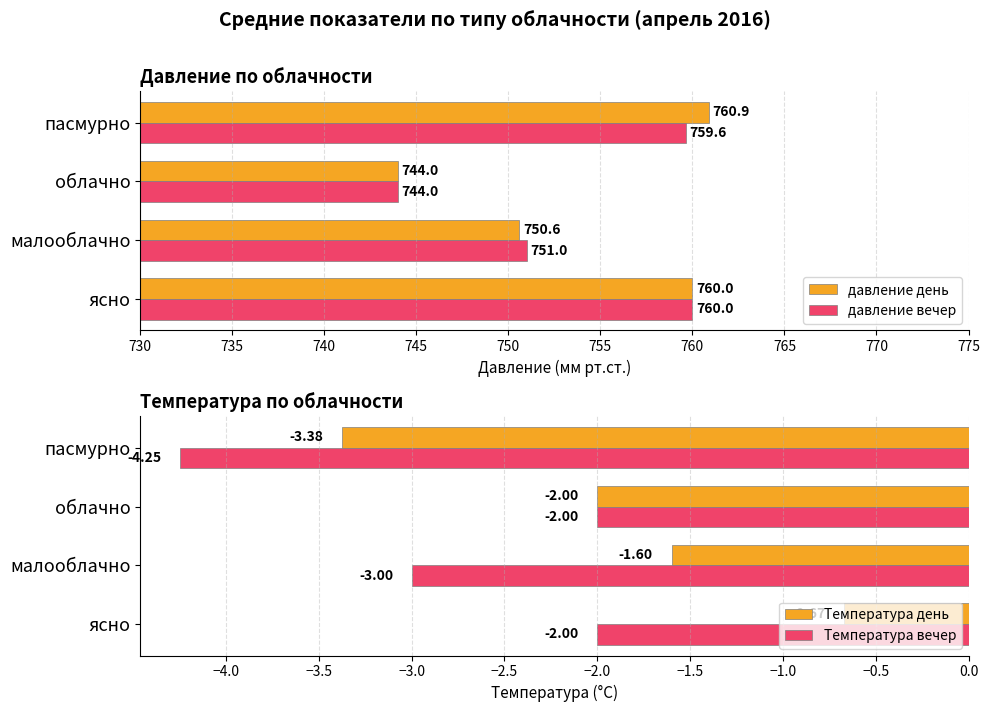

Which series has the largest total across all categories?

давление день